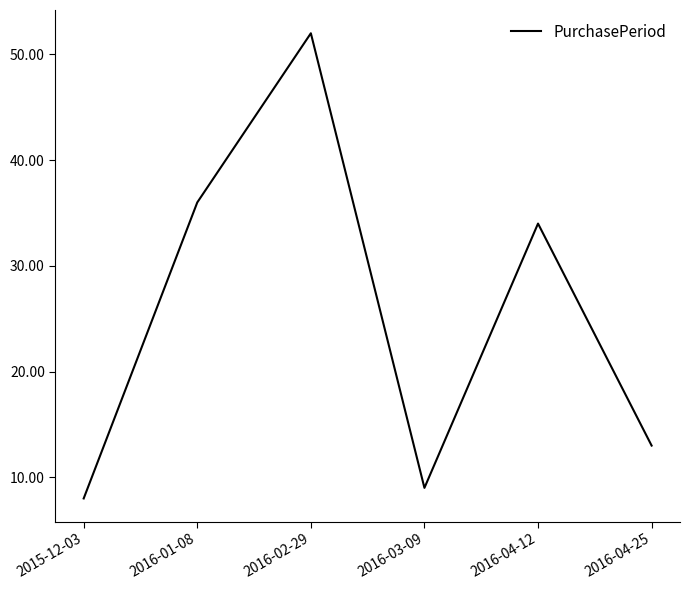

How many interior local peaks (higher than both neighbors) does the data have?

2